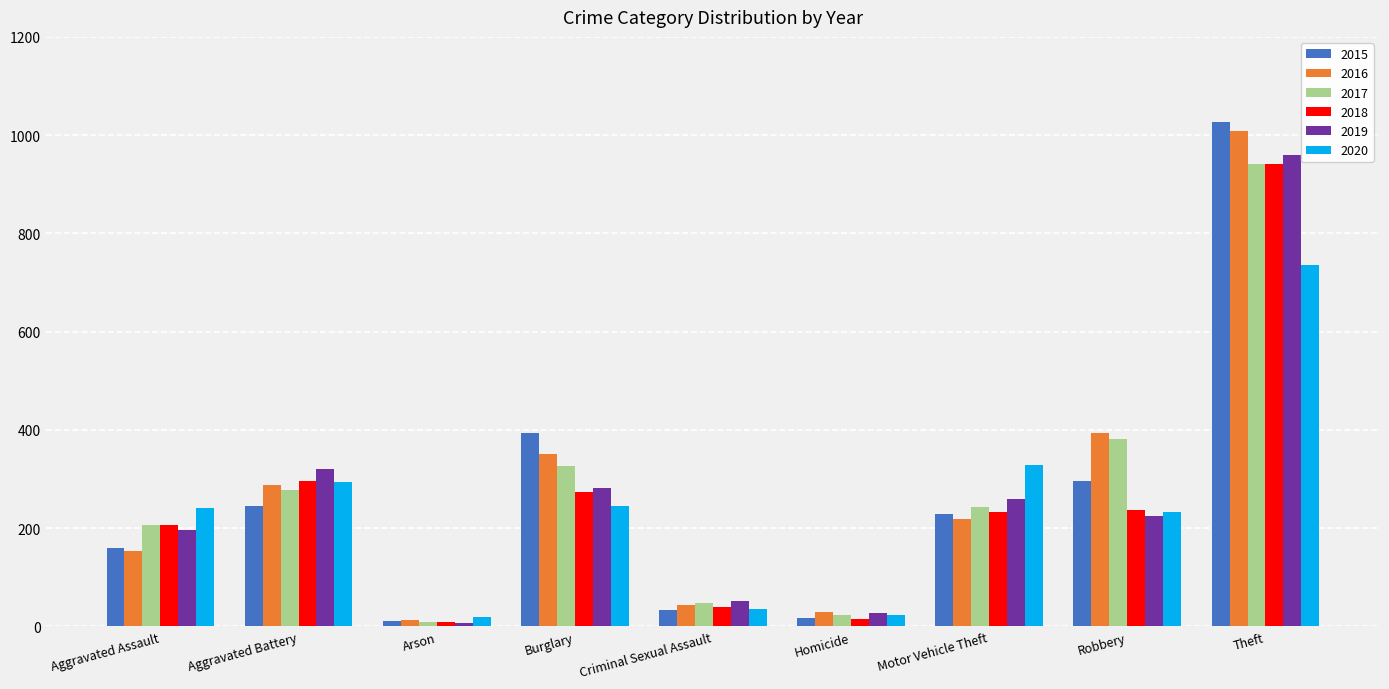

What is the maximum value shown in the chart?

1027